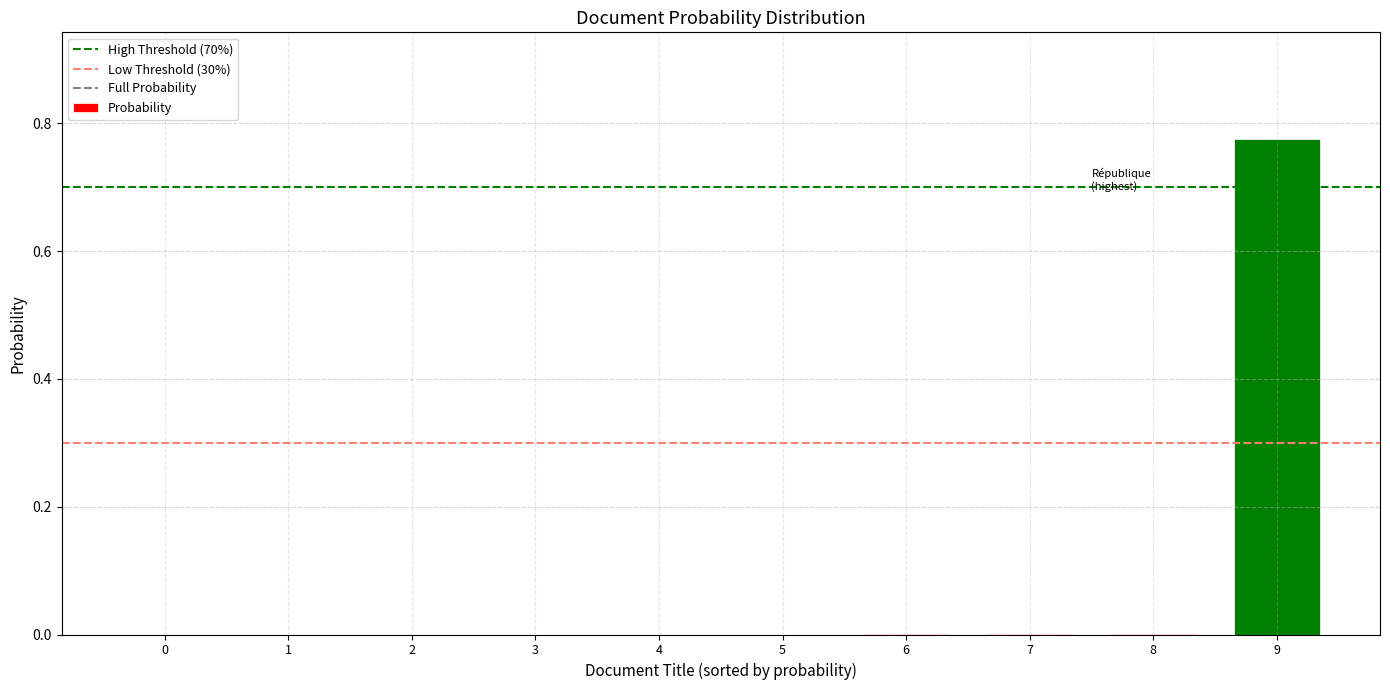

Are the bars horizontal?

No